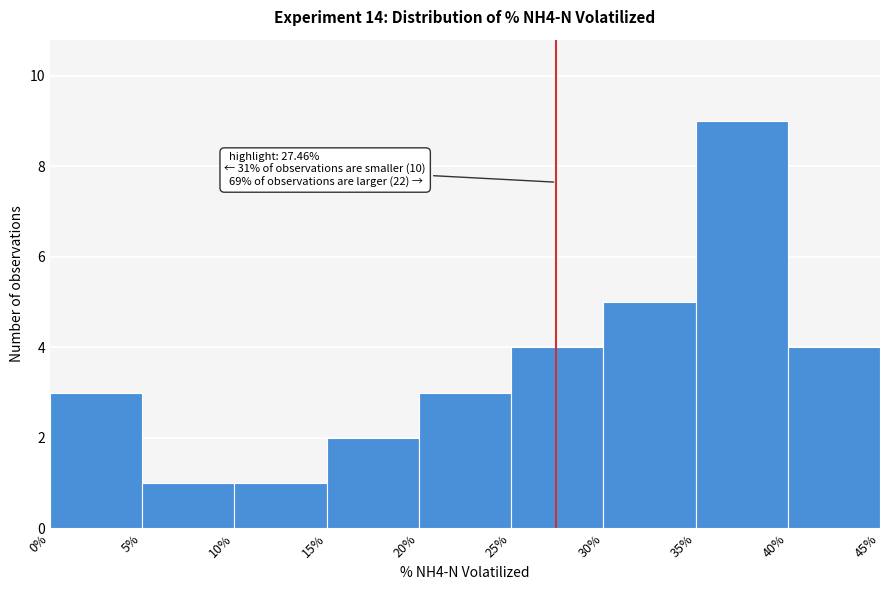

Which range on the x-axis has the tallest bar?

35% to 40%